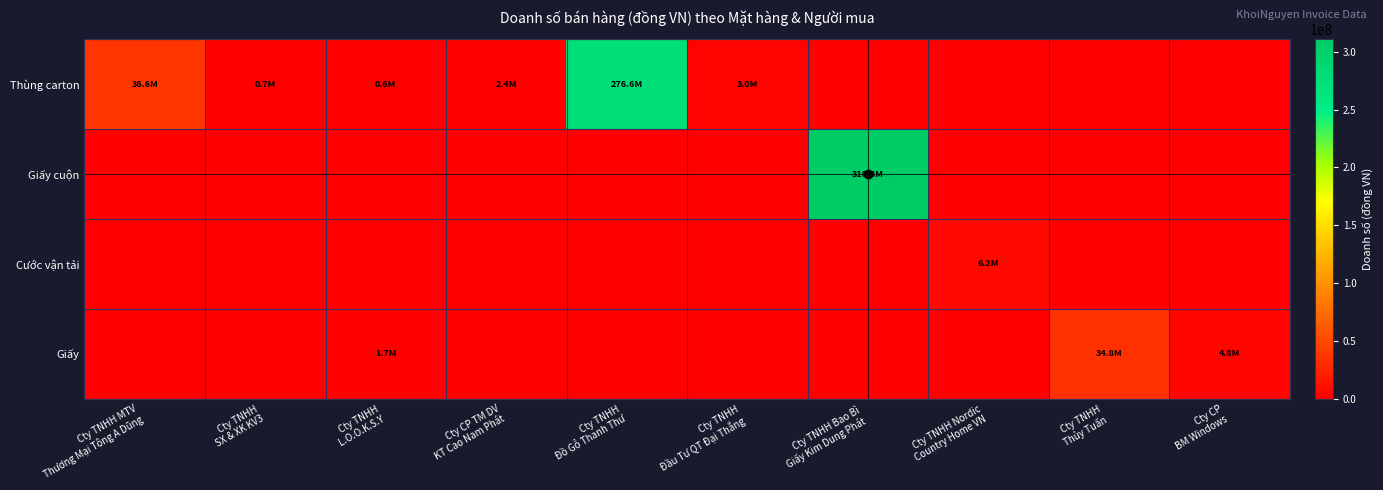

Reading left to right, what are all the values shown in this chart?

Thùng carton: Cty TNHH MTV
Thương Mại Tông A Dũng=36616000	Cty TNHH
SX & XK KV3=650000	Cty TNHH
L.O.O.K.S.Y=637900	Cty CP TM DV
KT Cao Nam Phát=2409000	Cty TNHH
Đồ Gỗ Thanh Thư=276600000	Cty TNHH
Đầu Tư QT Đại Thắng=3000000	Cty TNHH Bao Bì
Giấy Kim Dung Phát=0	Cty TNHH Nordic
Country Home VN=0	Cty TNHH
Thủy Tuấn=0	Cty CP
BM Windows=0
Giấy cuộn: Cty TNHH MTV
Thương Mại Tông A Dũng=0	Cty TNHH
SX & XK KV3=0	Cty TNHH
L.O.O.K.S.Y=0	Cty CP TM DV
KT Cao Nam Phát=0	Cty TNHH
Đồ Gỗ Thanh Thư=0	Cty TNHH
Đầu Tư QT Đại Thắng=0	Cty TNHH Bao Bì
Giấy Kim Dung Phát=310800000	Cty TNHH Nordic
Country Home VN=0	Cty TNHH
Thủy Tuấn=0	Cty CP
BM Windows=0
Cước vận tải: Cty TNHH MTV
Thương Mại Tông A Dũng=0	Cty TNHH
SX & XK KV3=0	Cty TNHH
L.O.O.K.S.Y=0	Cty CP TM DV
KT Cao Nam Phát=0	Cty TNHH
Đồ Gỗ Thanh Thư=0	Cty TNHH
Đầu Tư QT Đại Thắng=0	Cty TNHH Bao Bì
Giấy Kim Dung Phát=0	Cty TNHH Nordic
Country Home VN=6200000	Cty TNHH
Thủy Tuấn=0	Cty CP
BM Windows=0
Giấy: Cty TNHH MTV
Thương Mại Tông A Dũng=0	Cty TNHH
SX & XK KV3=0	Cty TNHH
L.O.O.K.S.Y=1673000	Cty CP TM DV
KT Cao Nam Phát=0	Cty TNHH
Đồ Gỗ Thanh Thư=0	Cty TNHH
Đầu Tư QT Đại Thắng=0	Cty TNHH Bao Bì
Giấy Kim Dung Phát=0	Cty TNHH Nordic
Country Home VN=0	Cty TNHH
Thủy Tuấn=34807500	Cty CP
BM Windows=4807000